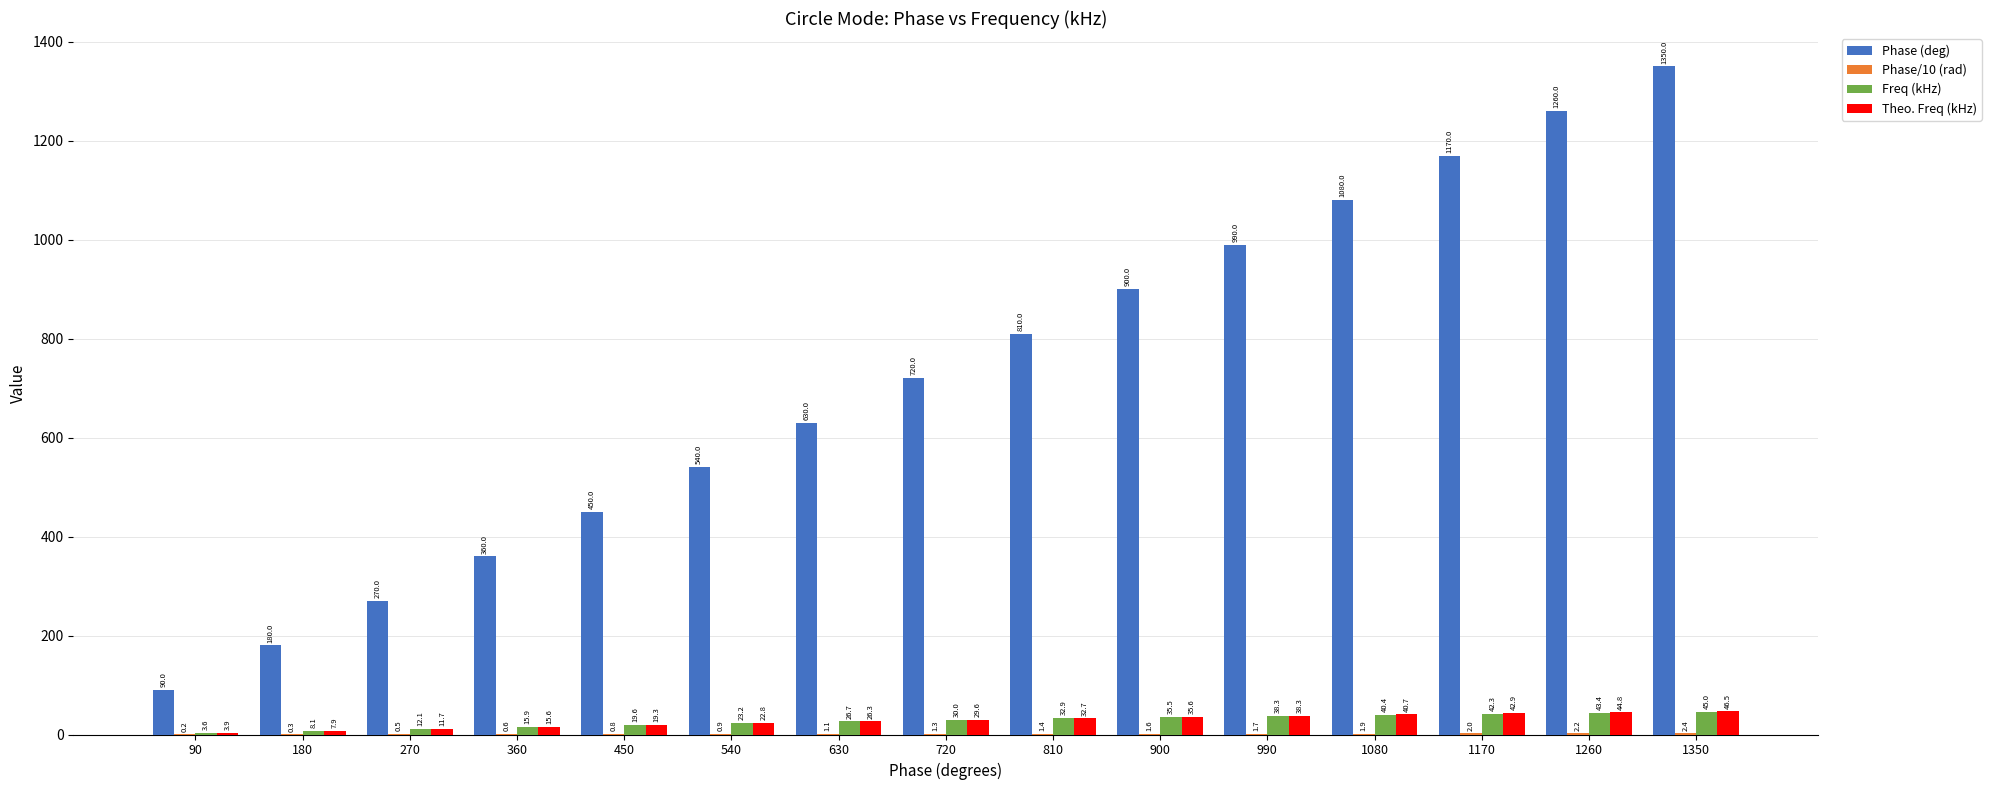

Which category has the highest value across all series?

1350